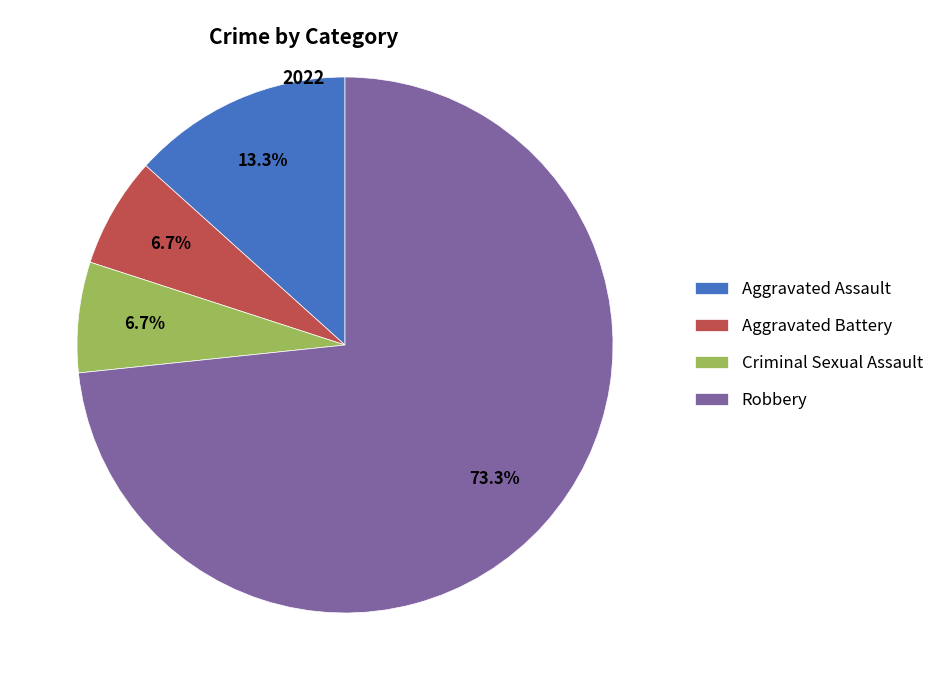

To the nearest percent, what percentage of the pie is Aggravated Battery?

7%